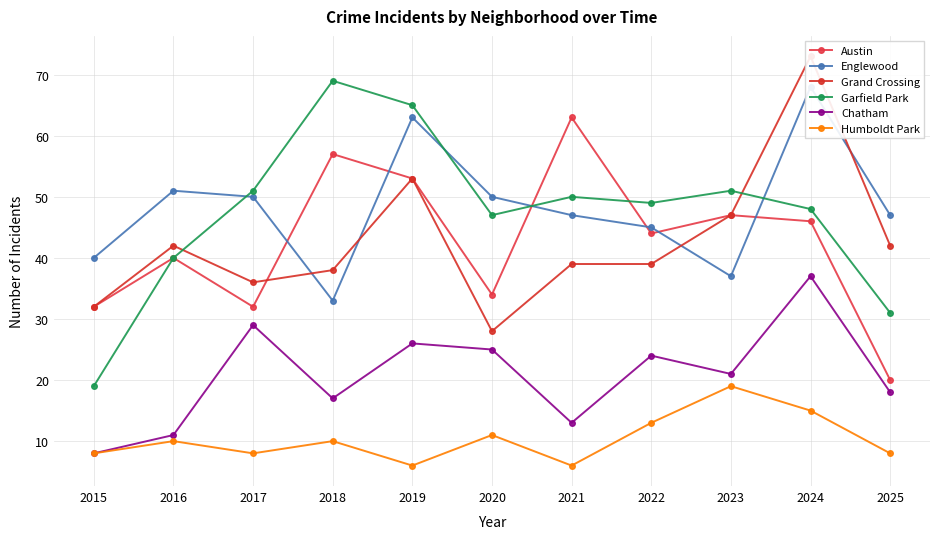

Which series has the largest range (max minus min)?

Garfield Park